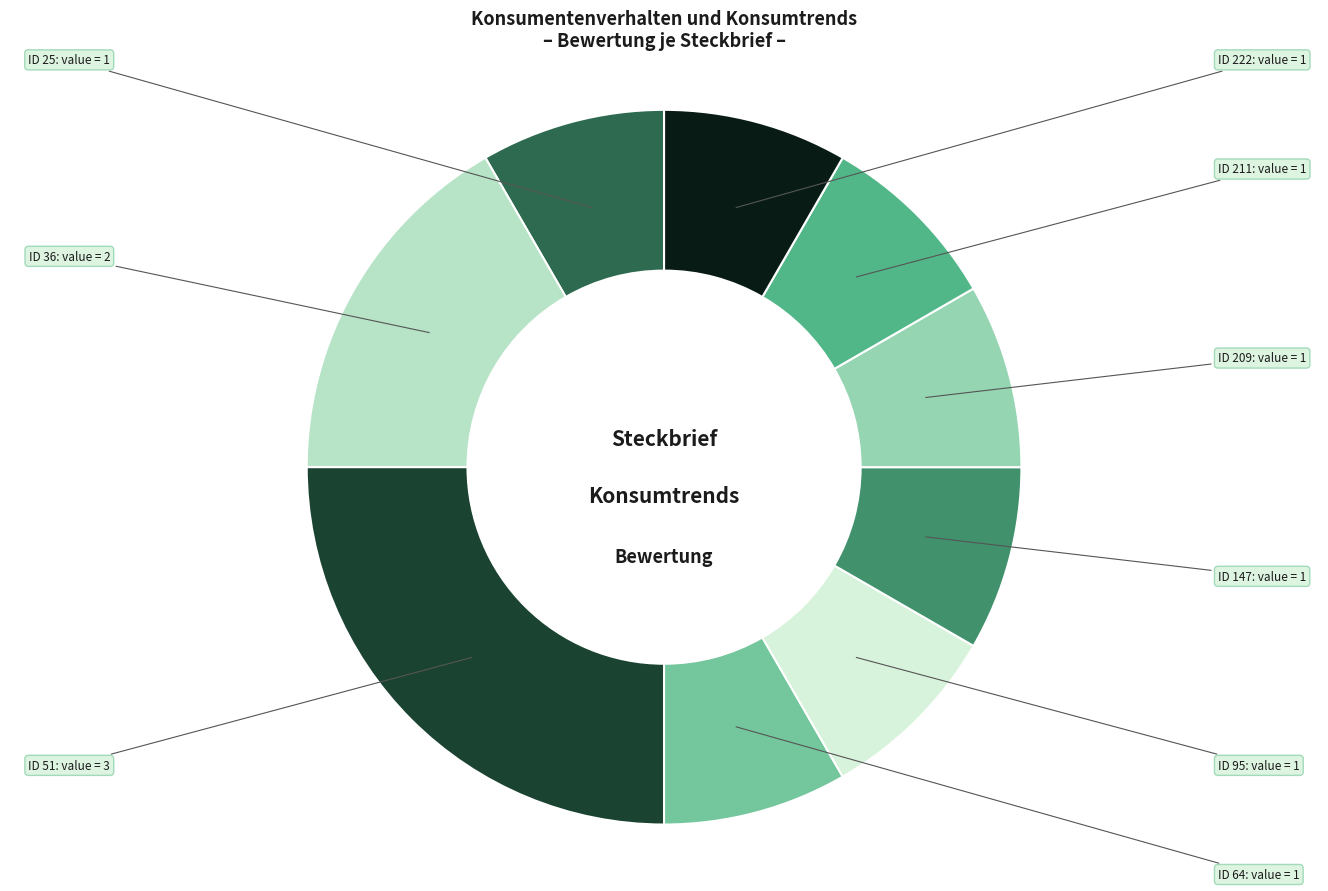

Does any single category account for the majority?

No